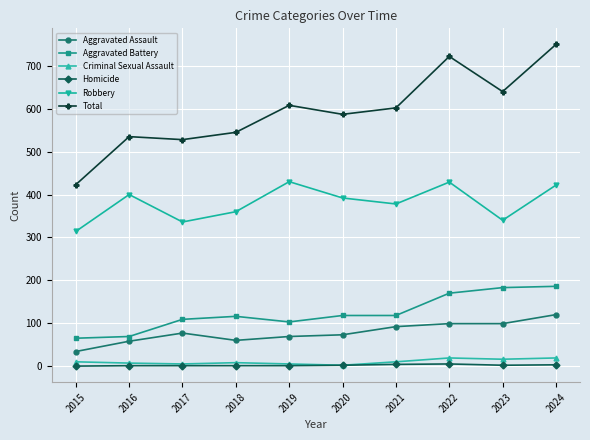

What is the average value of the Criminal Sexual Assault series?

10